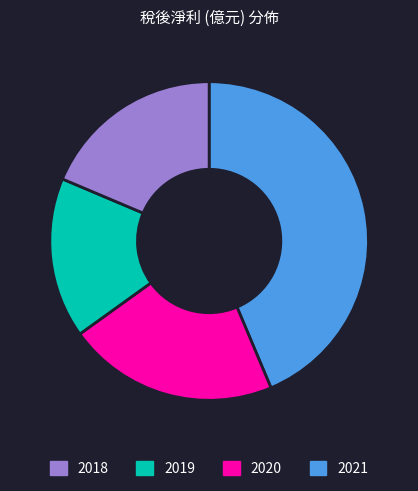

How many slices are in this pie chart?

4